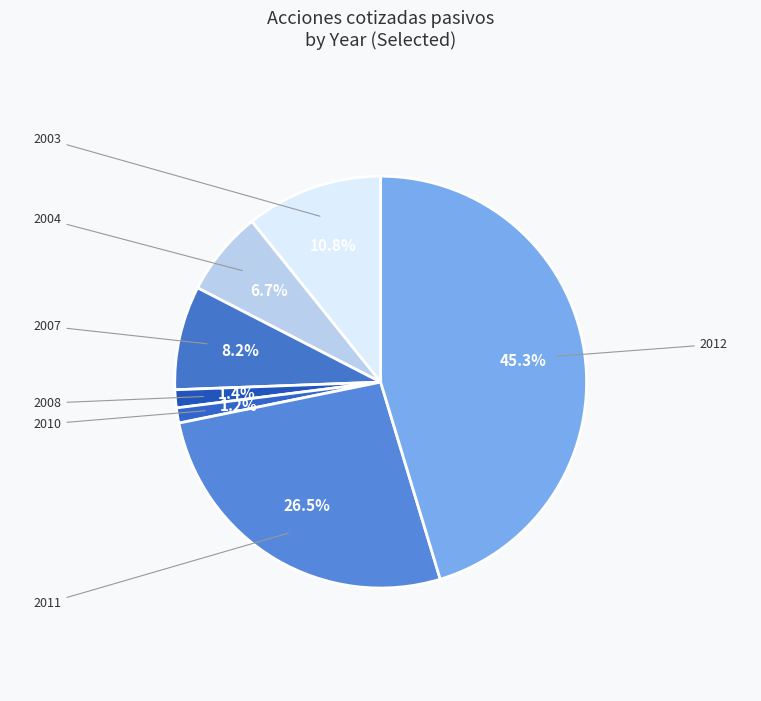

Does 2004 account for over 50% of the chart?

No